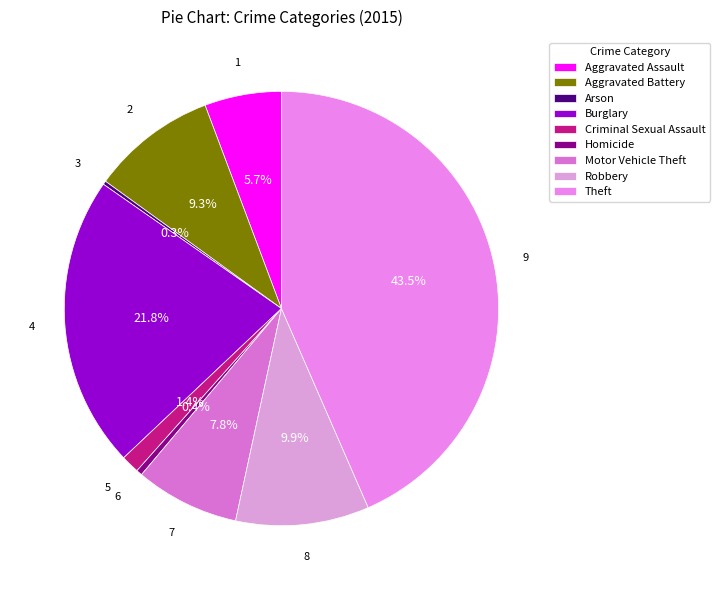

What is the smallest slice in the pie chart?

Arson